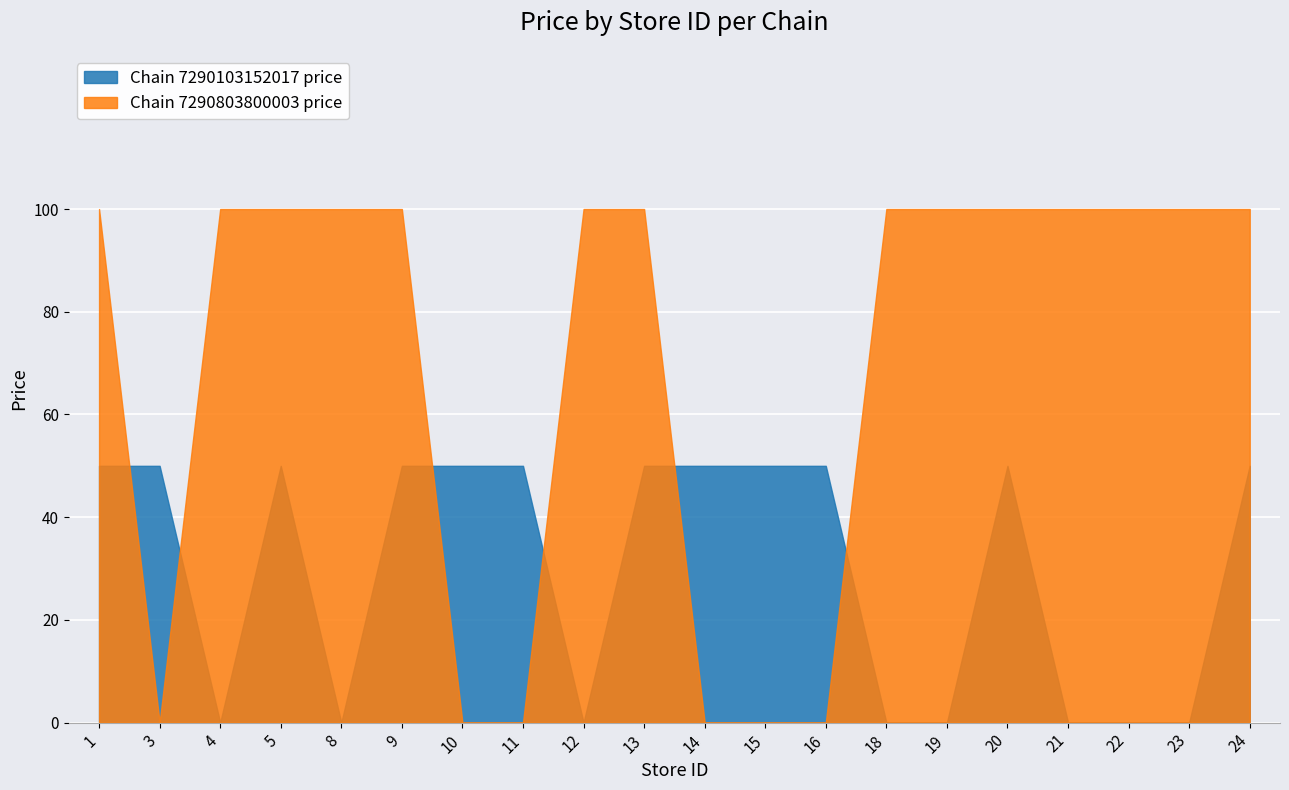

What is the total value across all series at 20?

150